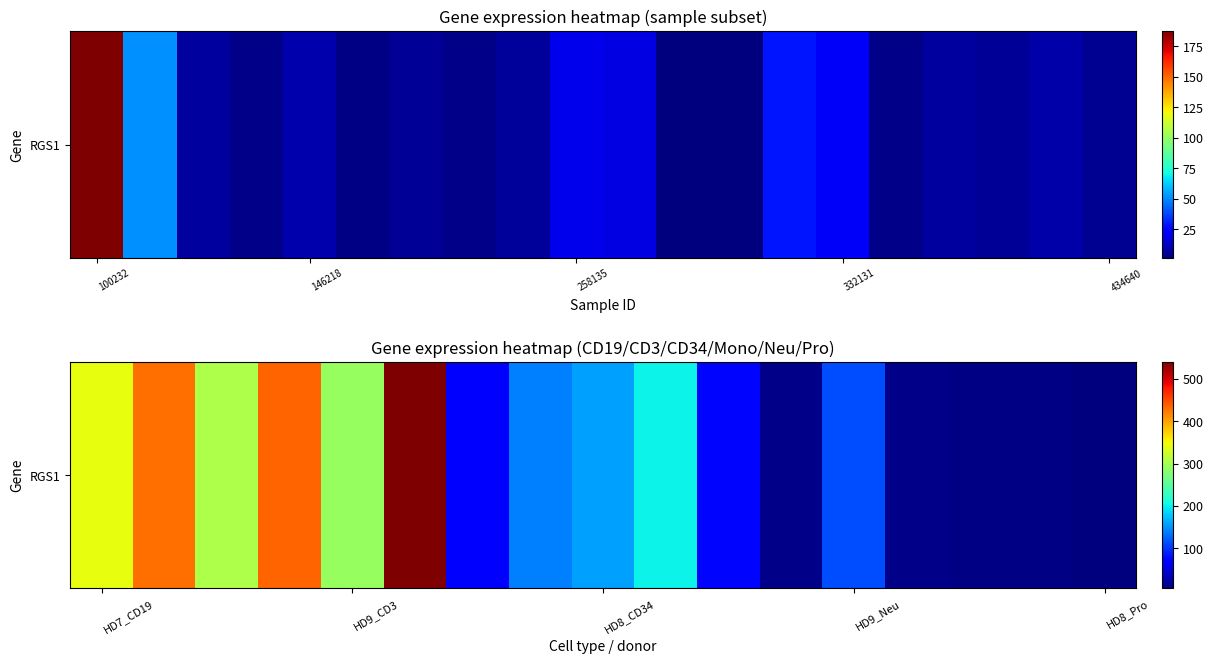

What is the average value?

184.7